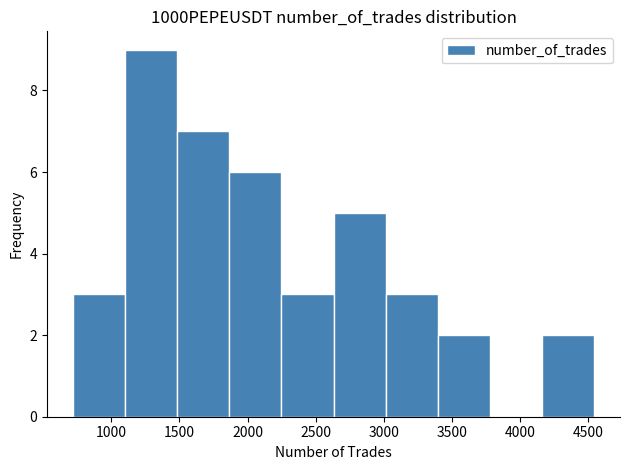

How tall is the bar that spans 4150 to 4550 on the x-axis? Neither the bar edges nor the heights are printed on the chart, so give them approximately, as read against the axes.

2